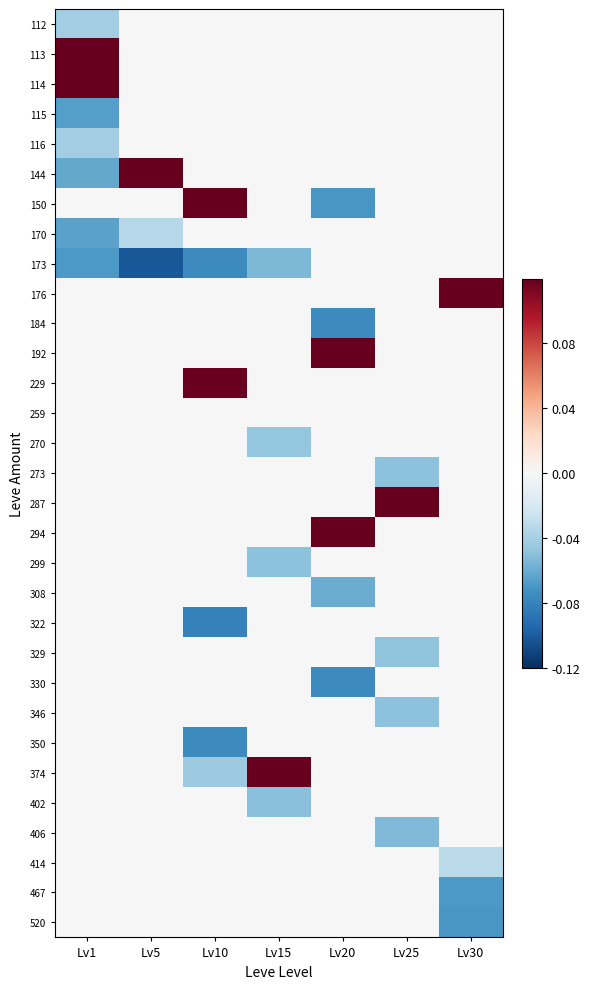

At how many categories does at least one series exceed 0?

7